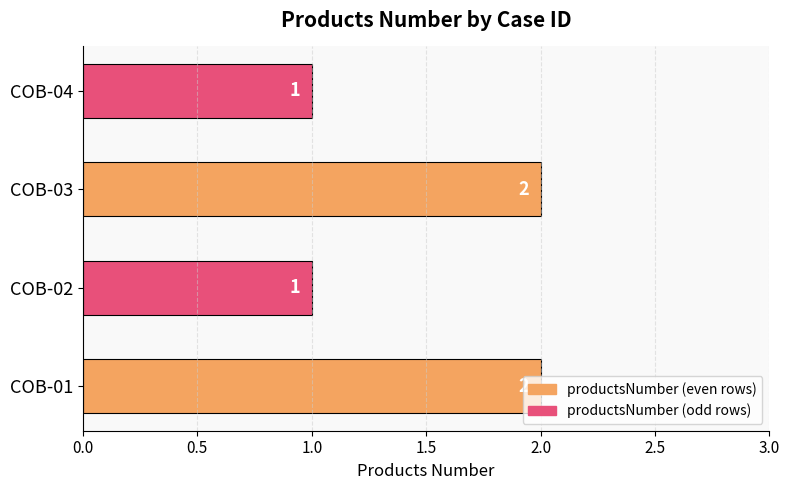

Is it true that the value at COB-01 is 1?

False